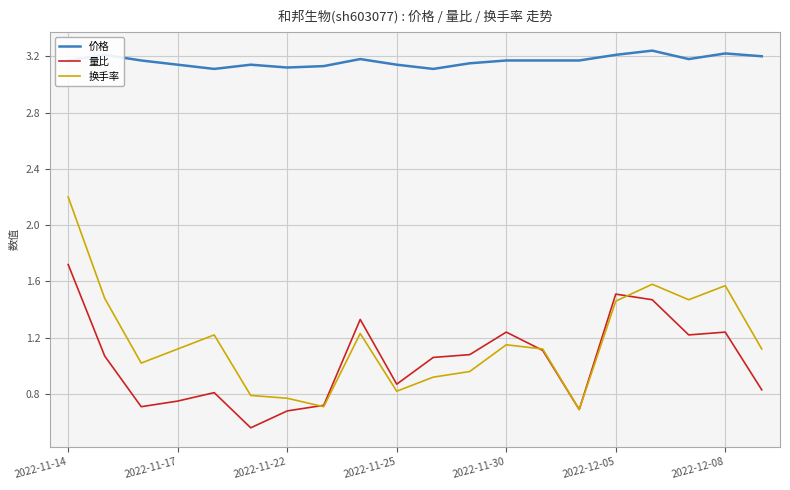

What is the maximum value for 换手率?

2.2